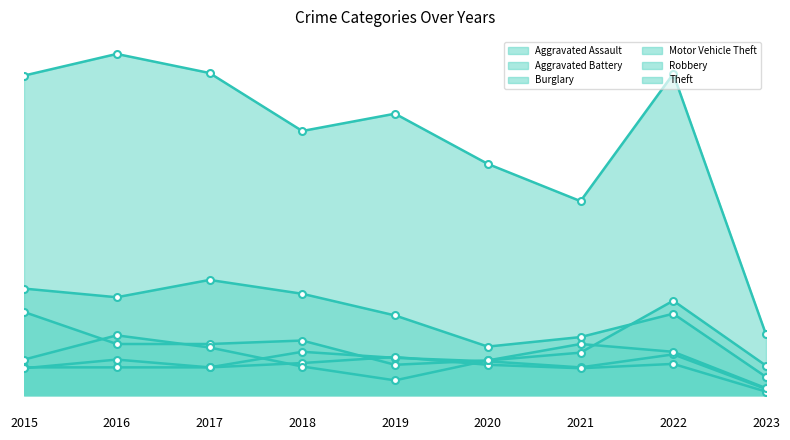

How many data points does each series have?

9